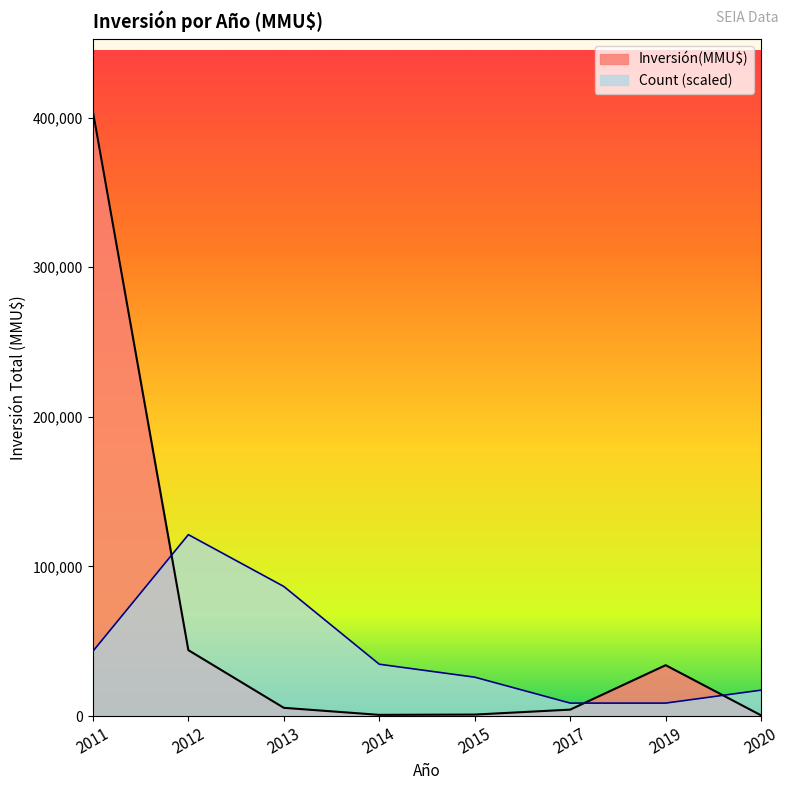

Which series changed the most between 2011 and 2019?

Inversión(MMU$)